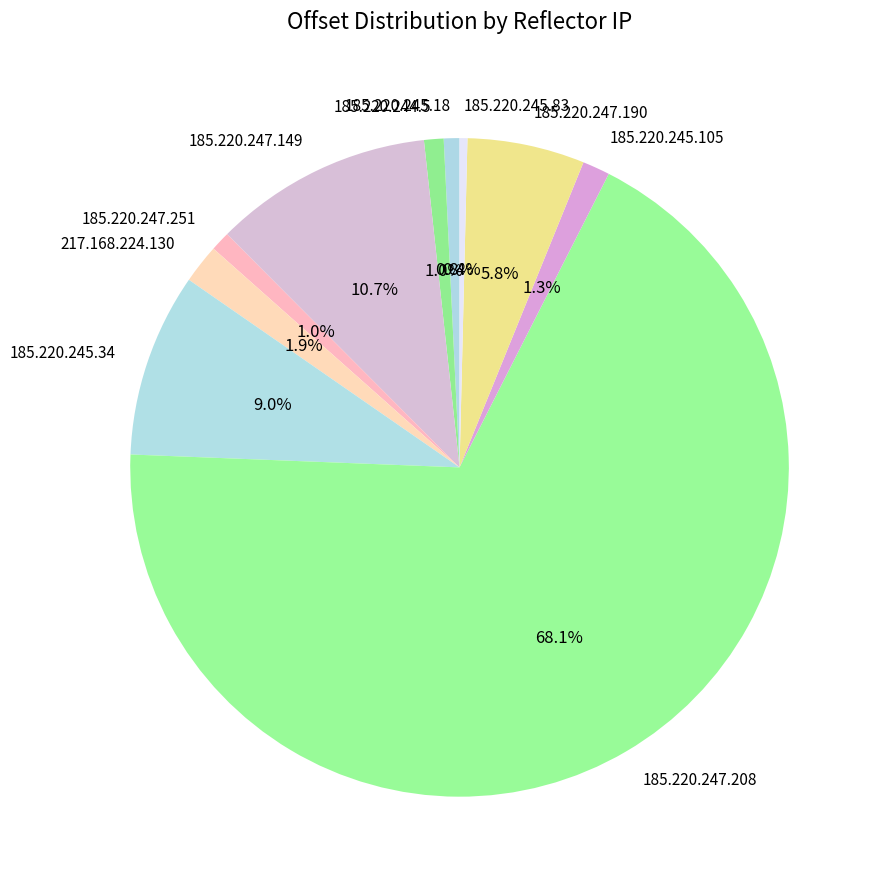

Is it true that 217.168.224.130 is 2% of the pie?

True